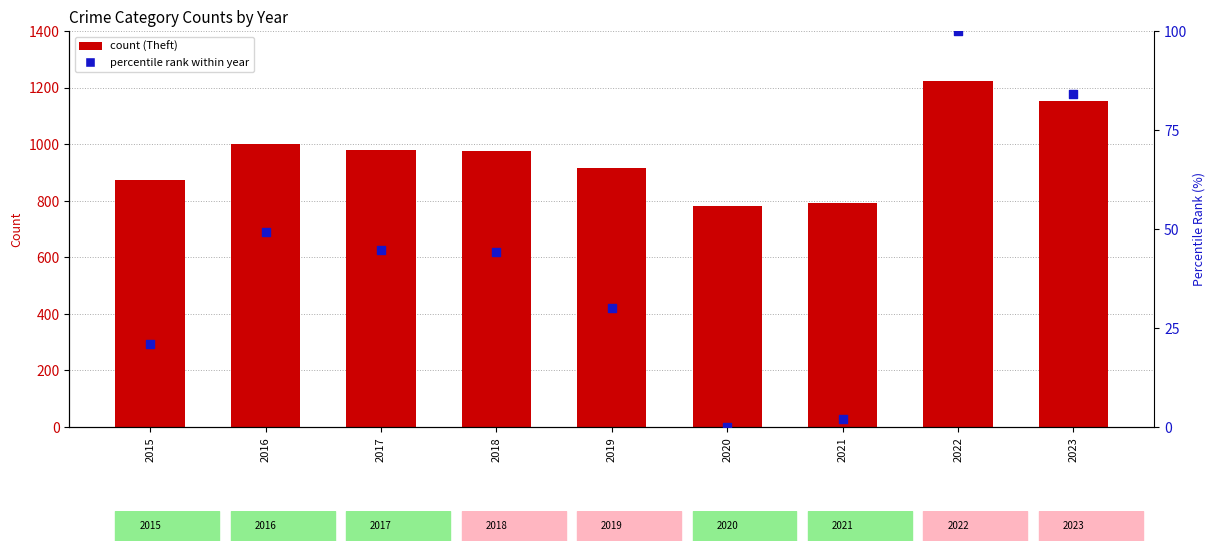

Which series has the largest total across all categories?

Theft